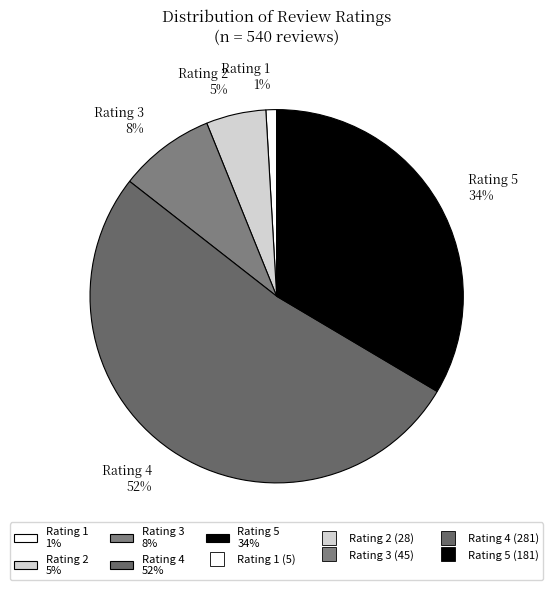

To the nearest percent, what is the combined percentage of Rating 3 8% and Rating 5 34%?

42%